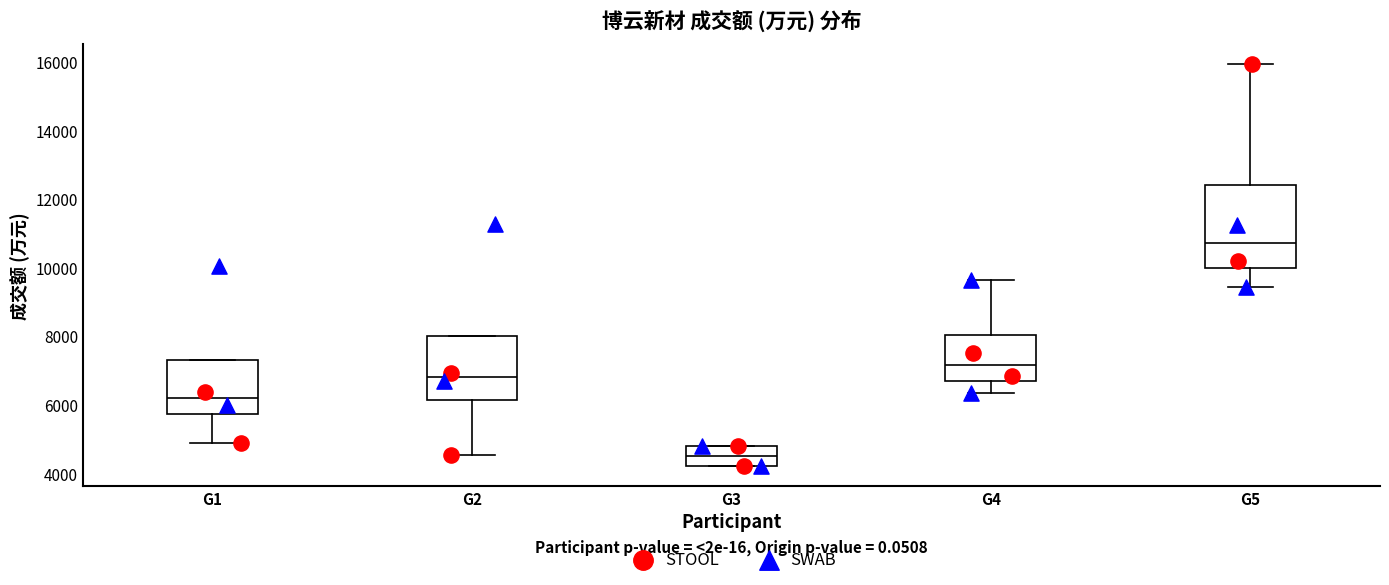

Which box's median line is the highest?

G5